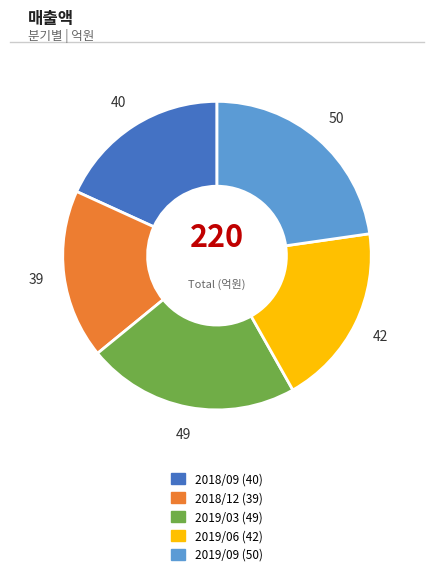

Combined, do 2019/03 and 2018/09 account for over 50%?

No